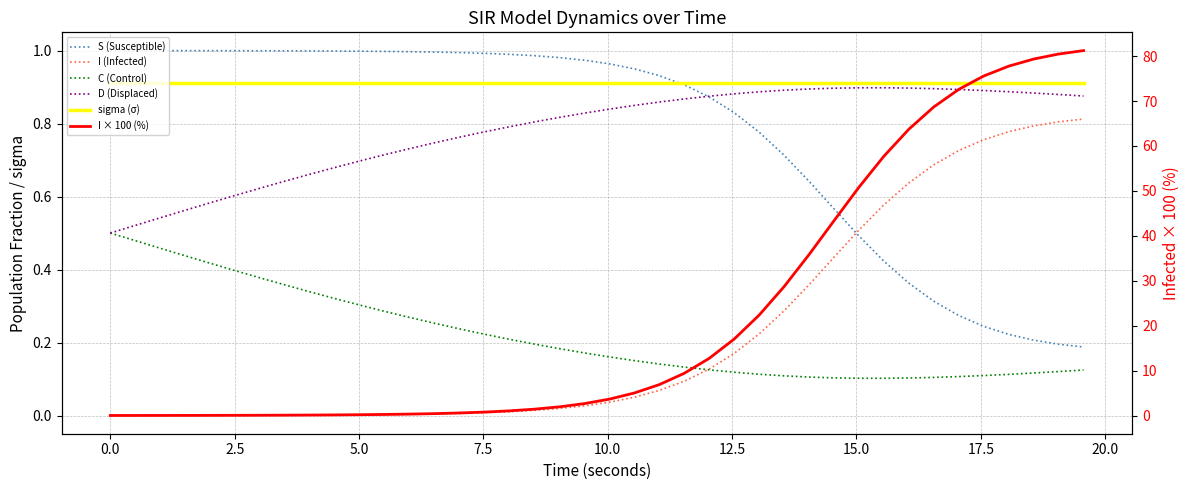

What are all the series names shown in the legend?

S (Susceptible), I (Infected), C (Control), D (Displaced), sigma (σ), I × 100 (%)